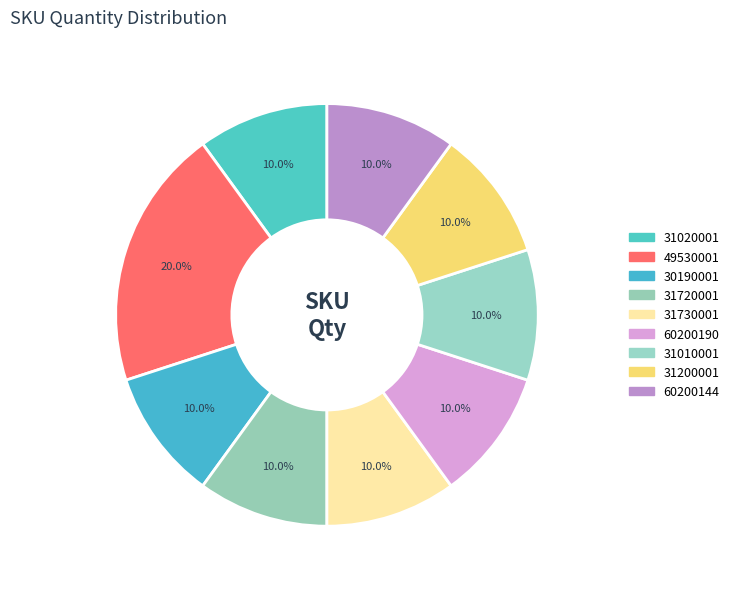

Which category has the biggest portion of the pie?

49530001